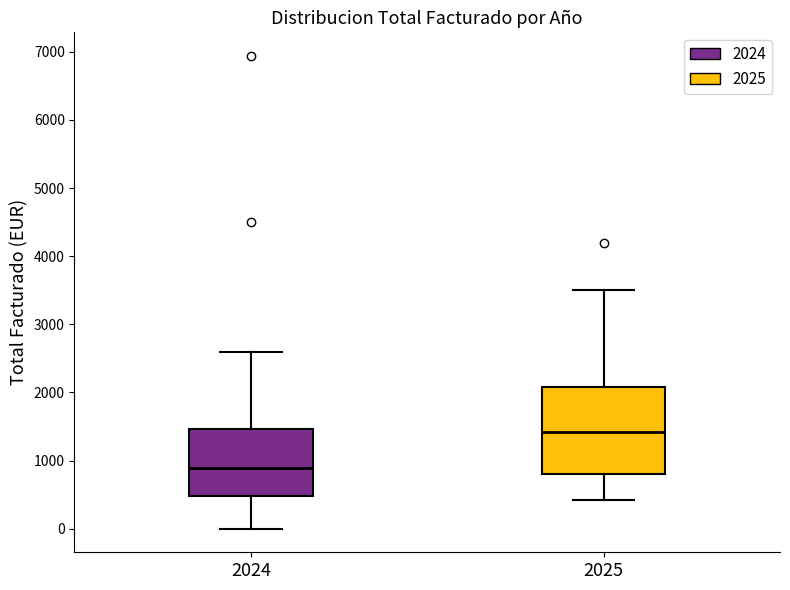

Reading left to right, transcribe this box plot: for each box, give where its median line is, the range the box spans, and where its two whiskers end, as read against the y-axis. The values are not printed on the chart, so give them approximately, as read against the axis.

2024: median 900, box 500 to 1500, whiskers 0 to 2600
2025: median 1400, box 800 to 2100, whiskers 400 to 3500